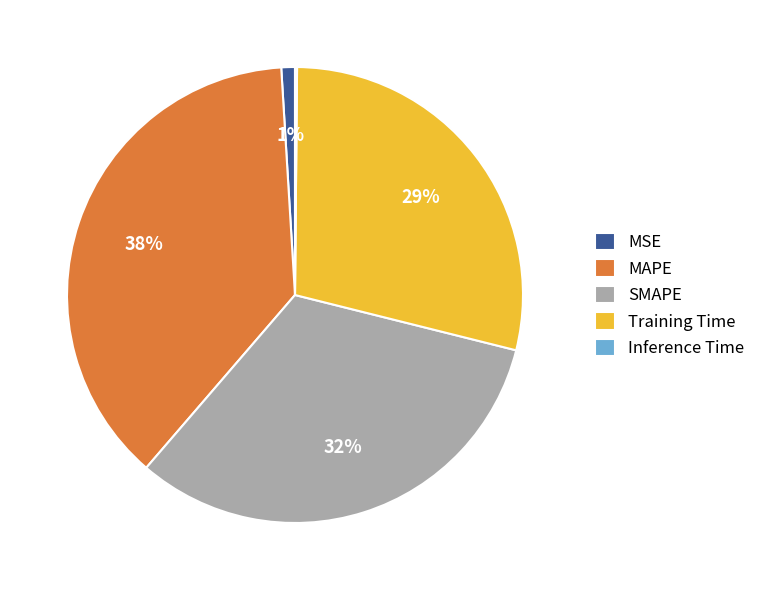

Does Training Time account for over 50% of the chart?

No